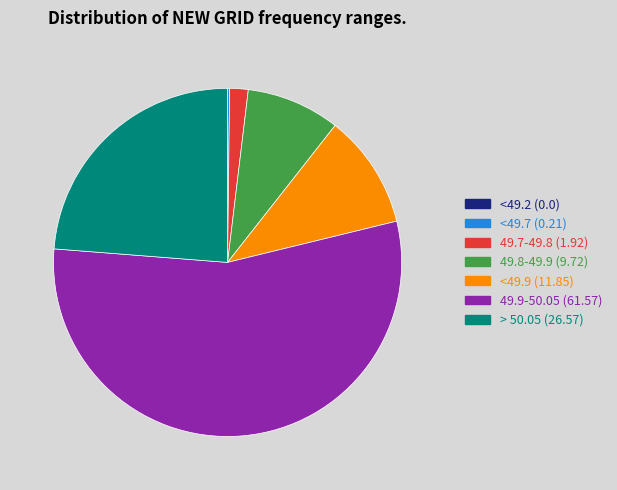

What is the largest slice in the pie chart?

49.9-50.05